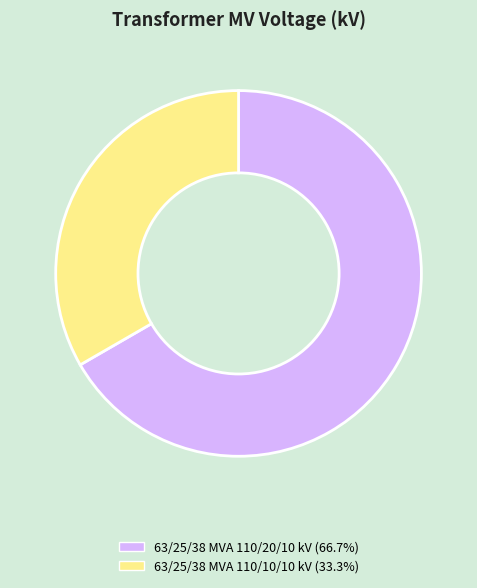

The 63/25/38 MVA 110/10/10 kV slice represents 33% of the pie. True or false?

True